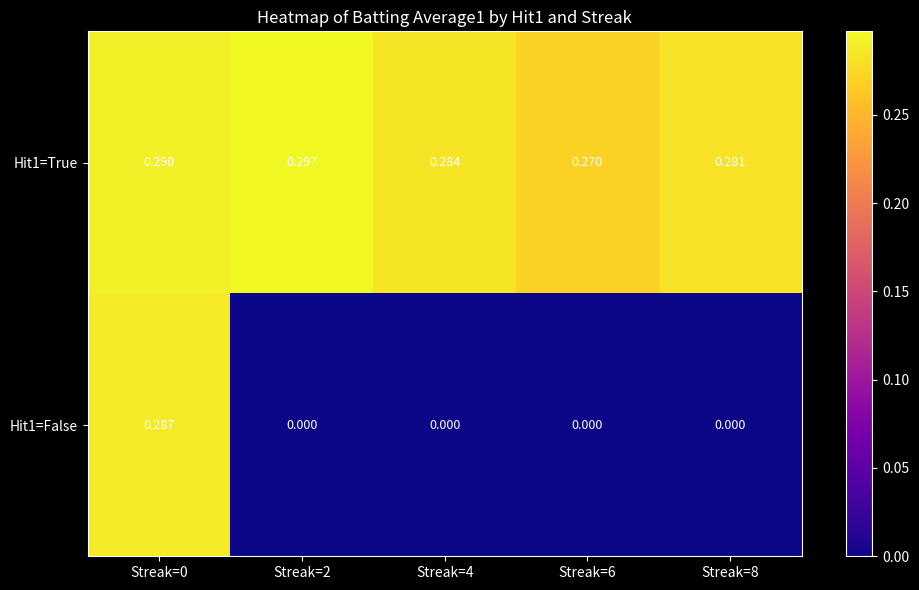

Is the value of Hit1=True at Streak=0 greater than the value of Hit1=False at Streak=0?

Yes